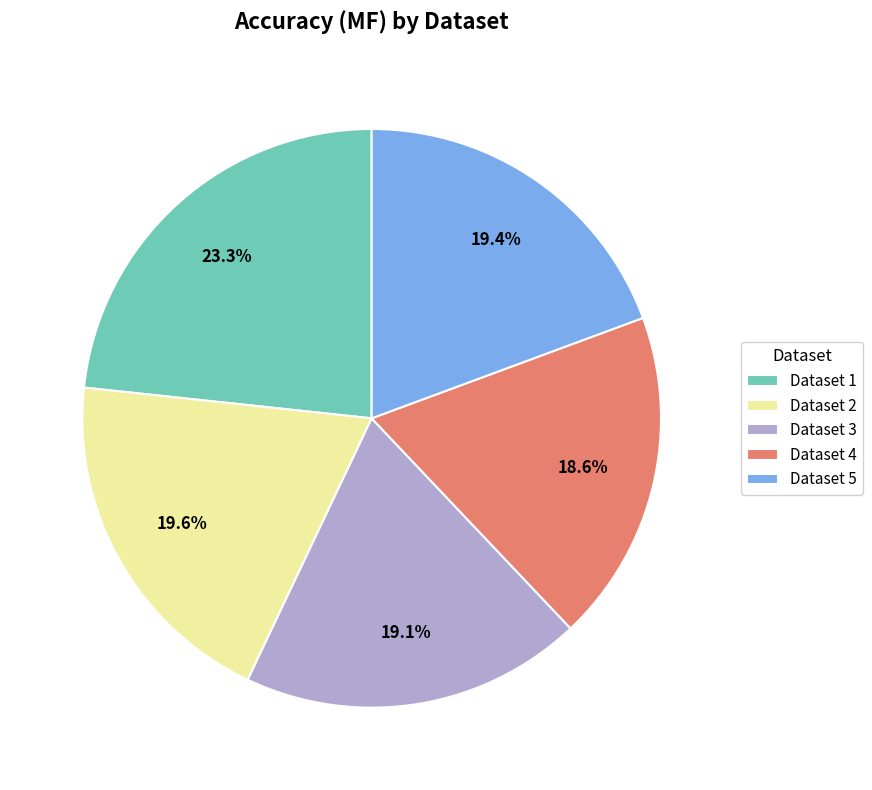

Which has a higher value, Dataset 1 or Dataset 3?

Dataset 1